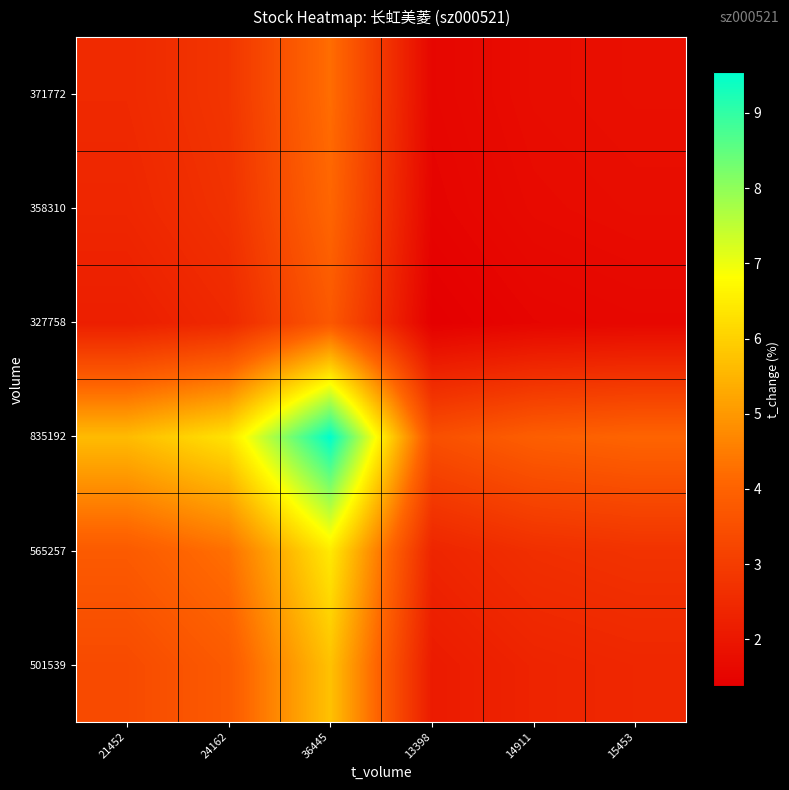

Rank the series at 21452 from highest to lowest value.

835192, 565257, 501539, 371772, 358310, 327758